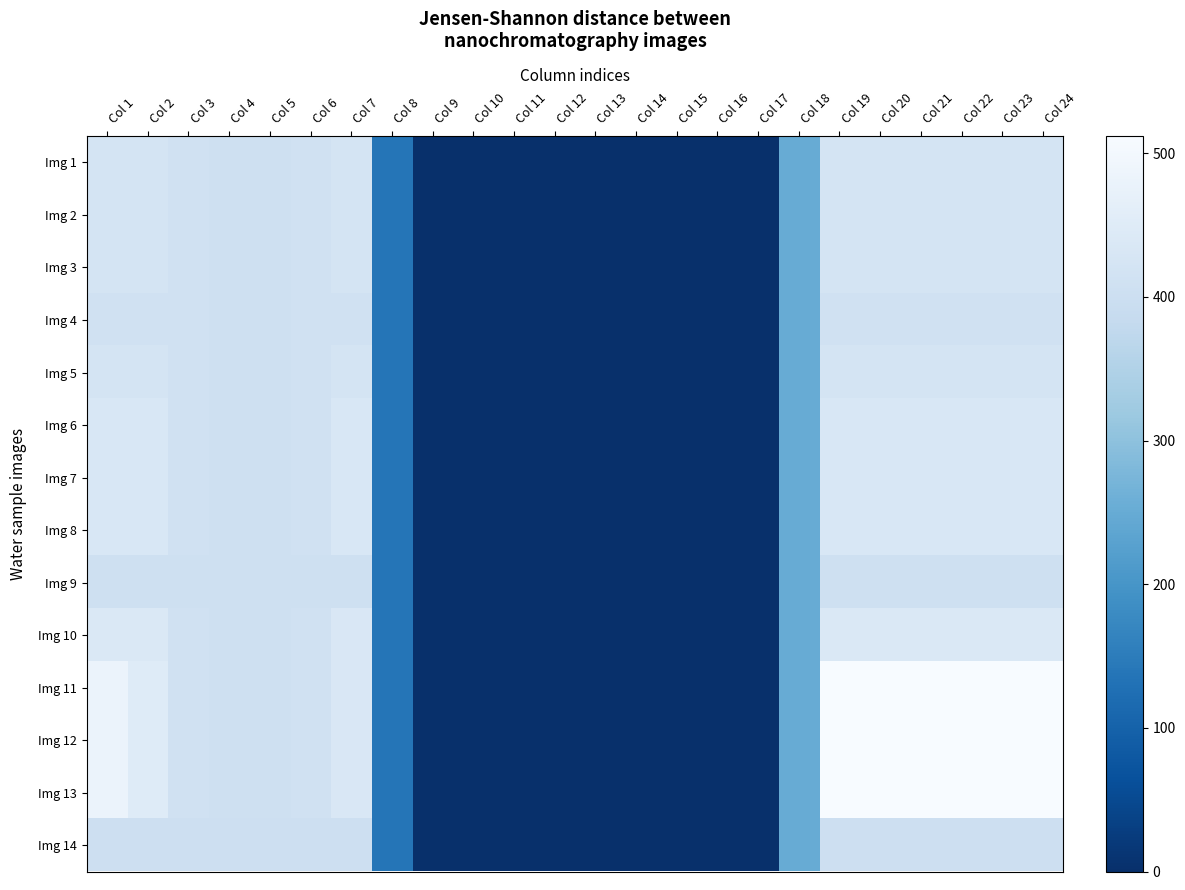

Reading left to right, extract all data points from this chart.

Img 1: Col 1=420.0	Col 2=420.0	Col 3=410.3	Col 4=404.4	Col 5=404.9	Col 6=410.8	Col 7=420.0	Col 8=136.4	Col 9=0.0	Col 10=0.0	Col 11=0.0	Col 12=0.0	Col 13=0.0	Col 14=0.0	Col 15=0.0	Col 16=0.0	Col 17=0.0	Col 18=250.3	Col 19=420.0	Col 20=420.0	Col 21=420.0	Col 22=420.0	Col 23=420.0	Col 24=420.0
Img 2: Col 1=420.0	Col 2=420.0	Col 3=410.3	Col 4=404.4	Col 5=404.9	Col 6=410.8	Col 7=420.0	Col 8=136.4	Col 9=0.0	Col 10=0.0	Col 11=0.0	Col 12=0.0	Col 13=0.0	Col 14=0.0	Col 15=0.0	Col 16=0.0	Col 17=0.0	Col 18=250.3	Col 19=420.0	Col 20=420.0	Col 21=420.0	Col 22=420.0	Col 23=420.0	Col 24=420.0
Img 3: Col 1=420.0	Col 2=420.0	Col 3=410.3	Col 4=404.4	Col 5=404.9	Col 6=410.8	Col 7=420.0	Col 8=136.4	Col 9=0.0	Col 10=0.0	Col 11=0.0	Col 12=0.0	Col 13=0.0	Col 14=0.0	Col 15=0.0	Col 16=0.0	Col 17=0.0	Col 18=250.3	Col 19=420.0	Col 20=420.0	Col 21=420.0	Col 22=420.0	Col 23=420.0	Col 24=420.0
Img 4: Col 1=410.0	Col 2=410.0	Col 3=410.0	Col 4=404.4	Col 5=404.9	Col 6=410.0	Col 7=410.0	Col 8=136.4	Col 9=0.0	Col 10=0.0	Col 11=0.0	Col 12=0.0	Col 13=0.0	Col 14=0.0	Col 15=0.0	Col 16=0.0	Col 17=0.0	Col 18=250.3	Col 19=410.0	Col 20=410.0	Col 21=410.0	Col 22=410.0	Col 23=410.0	Col 24=410.0
Img 5: Col 1=420.0	Col 2=420.0	Col 3=410.3	Col 4=404.4	Col 5=404.9	Col 6=410.8	Col 7=420.0	Col 8=136.4	Col 9=0.0	Col 10=0.0	Col 11=0.0	Col 12=0.0	Col 13=0.0	Col 14=0.0	Col 15=0.0	Col 16=0.0	Col 17=0.0	Col 18=250.3	Col 19=420.0	Col 20=420.0	Col 21=420.0	Col 22=420.0	Col 23=420.0	Col 24=420.0
Img 6: Col 1=433.0	Col 2=433.0	Col 3=410.3	Col 4=404.4	Col 5=404.9	Col 6=410.8	Col 7=433.0	Col 8=136.4	Col 9=0.0	Col 10=0.0	Col 11=0.0	Col 12=0.0	Col 13=0.0	Col 14=0.0	Col 15=0.0	Col 16=0.0	Col 17=0.0	Col 18=250.3	Col 19=433.0	Col 20=433.0	Col 21=433.0	Col 22=433.0	Col 23=433.0	Col 24=433.0
Img 7: Col 1=433.0	Col 2=433.0	Col 3=410.3	Col 4=404.4	Col 5=404.9	Col 6=410.8	Col 7=433.0	Col 8=136.4	Col 9=0.0	Col 10=0.0	Col 11=0.0	Col 12=0.0	Col 13=0.0	Col 14=0.0	Col 15=0.0	Col 16=0.0	Col 17=0.0	Col 18=250.3	Col 19=433.0	Col 20=433.0	Col 21=433.0	Col 22=433.0	Col 23=433.0	Col 24=433.0
Img 8: Col 1=433.0	Col 2=433.0	Col 3=410.3	Col 4=404.4	Col 5=404.9	Col 6=410.8	Col 7=433.0	Col 8=136.4	Col 9=0.0	Col 10=0.0	Col 11=0.0	Col 12=0.0	Col 13=0.0	Col 14=0.0	Col 15=0.0	Col 16=0.0	Col 17=0.0	Col 18=250.3	Col 19=433.0	Col 20=433.0	Col 21=433.0	Col 22=433.0	Col 23=433.0	Col 24=433.0
Img 9: Col 1=406.0	Col 2=406.0	Col 3=406.0	Col 4=404.4	Col 5=404.9	Col 6=406.0	Col 7=406.0	Col 8=136.4	Col 9=0.0	Col 10=0.0	Col 11=0.0	Col 12=0.0	Col 13=0.0	Col 14=0.0	Col 15=0.0	Col 16=0.0	Col 17=0.0	Col 18=250.3	Col 19=406.0	Col 20=406.0	Col 21=406.0	Col 22=406.0	Col 23=406.0	Col 24=406.0
Img 10: Col 1=436.0	Col 2=436.0	Col 3=410.3	Col 4=404.4	Col 5=404.9	Col 6=410.8	Col 7=435.0	Col 8=136.4	Col 9=0.0	Col 10=0.0	Col 11=0.0	Col 12=0.0	Col 13=0.0	Col 14=0.0	Col 15=0.0	Col 16=0.0	Col 17=0.0	Col 18=250.3	Col 19=436.0	Col 20=436.0	Col 21=436.0	Col 22=436.0	Col 23=436.0	Col 24=436.0
Img 11: Col 1=482.0	Col 2=449.5	Col 3=410.3	Col 4=404.4	Col 5=404.9	Col 6=410.8	Col 7=435.0	Col 8=136.4	Col 9=0.0	Col 10=0.0	Col 11=0.0	Col 12=0.0	Col 13=0.0	Col 14=0.0	Col 15=0.0	Col 16=0.0	Col 17=0.0	Col 18=250.3	Col 19=512.0	Col 20=512.0	Col 21=512.0	Col 22=512.0	Col 23=512.0	Col 24=511.3
Img 12: Col 1=482.0	Col 2=449.5	Col 3=410.3	Col 4=404.4	Col 5=404.9	Col 6=410.8	Col 7=435.0	Col 8=136.4	Col 9=0.0	Col 10=0.0	Col 11=0.0	Col 12=0.0	Col 13=0.0	Col 14=0.0	Col 15=0.0	Col 16=0.0	Col 17=0.0	Col 18=250.3	Col 19=512.0	Col 20=512.0	Col 21=512.0	Col 22=512.0	Col 23=512.0	Col 24=511.3
Img 13: Col 1=482.0	Col 2=449.5	Col 3=410.3	Col 4=404.4	Col 5=404.9	Col 6=410.8	Col 7=435.0	Col 8=136.4	Col 9=0.0	Col 10=0.0	Col 11=0.0	Col 12=0.0	Col 13=0.0	Col 14=0.0	Col 15=0.0	Col 16=0.0	Col 17=0.0	Col 18=250.3	Col 19=512.0	Col 20=512.0	Col 21=512.0	Col 22=512.0	Col 23=512.0	Col 24=511.3
Img 14: Col 1=402.0	Col 2=402.0	Col 3=402.0	Col 4=402.0	Col 5=402.0	Col 6=402.0	Col 7=402.0	Col 8=136.4	Col 9=0.0	Col 10=0.0	Col 11=0.0	Col 12=0.0	Col 13=0.0	Col 14=0.0	Col 15=0.0	Col 16=0.0	Col 17=0.0	Col 18=250.3	Col 19=402.0	Col 20=402.0	Col 21=402.0	Col 22=402.0	Col 23=402.0	Col 24=402.0